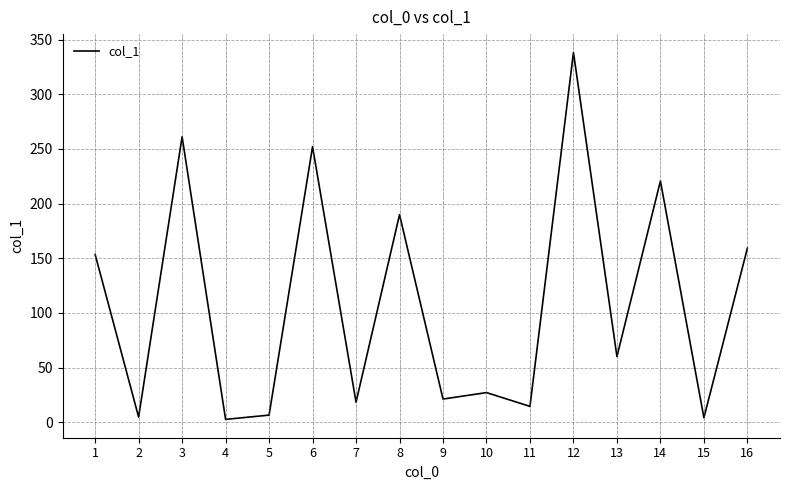

Does the chart display data point markers on the line(s)?

No